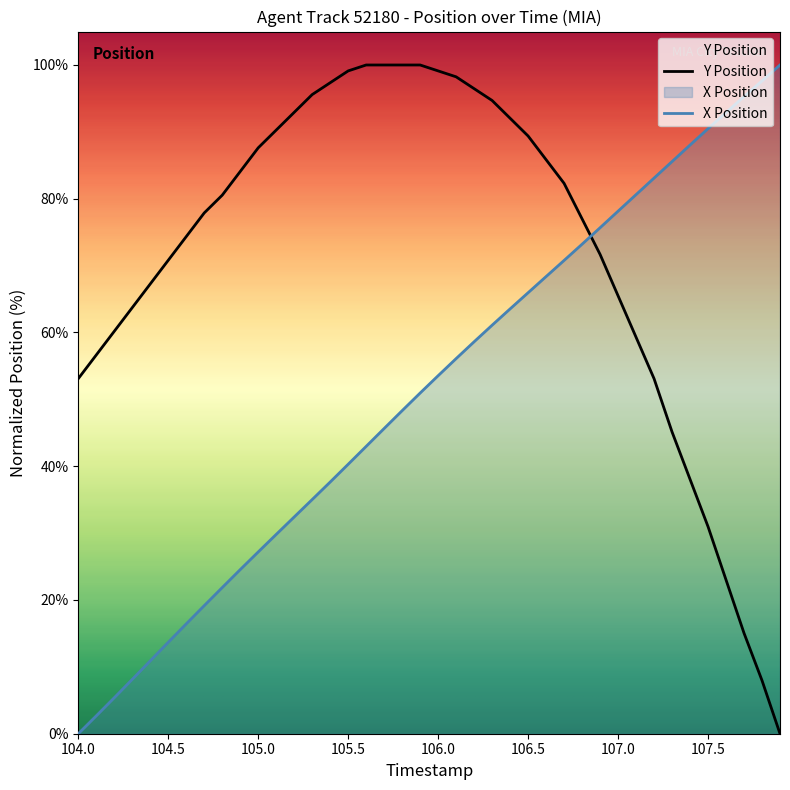

Reading right to left, list all the values displayed in this chart.

X: 100.0	97.6	95.3	92.9	90.5	88.0	85.6	83.1	80.6	78.1	75.7	73.2	70.8	68.4	65.9	63.5	61.1	58.6	56.1	53.5	50.9	48.3	45.6	43.0	40.3	37.6	35.0	32.4	29.8	27.2	24.5	21.9	19.2	16.4	13.7	10.9	8.1	5.4	2.7	0.0
Y: 0.0	8.0	15.0	23.0	31.0	38.1	45.1	53.1	59.3	65.5	71.7	77.0	82.3	85.8	89.4	92.0	94.7	96.5	98.2	99.1	100.0	100.0	100.0	100.0	99.1	97.3	95.6	92.9	90.3	87.6	84.1	80.5	77.9	74.3	70.8	67.3	63.7	60.2	56.6	53.1